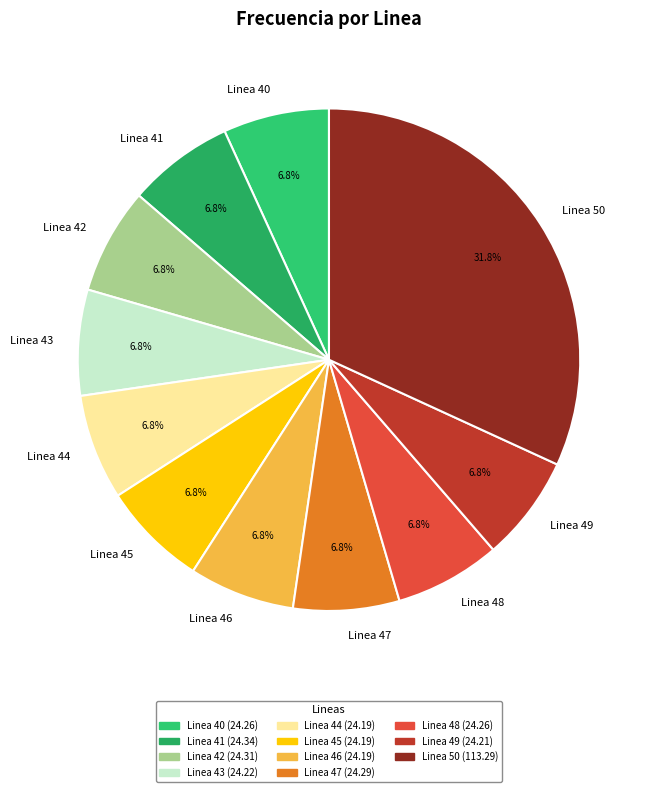

To the nearest percent, what percentage of the pie is Linea 40?

7%